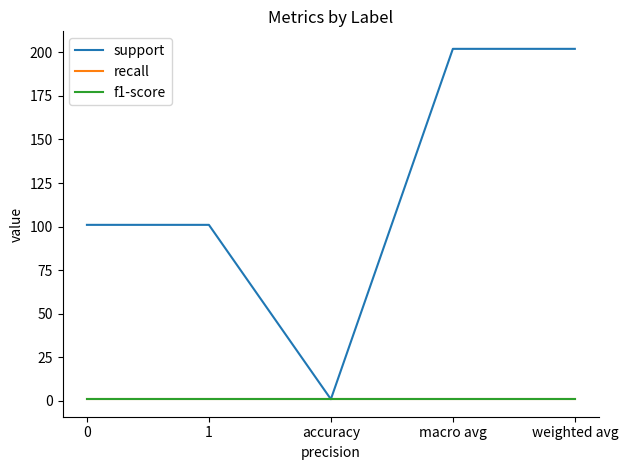

What is the difference between the support values at weighted avg and accuracy?

201.0